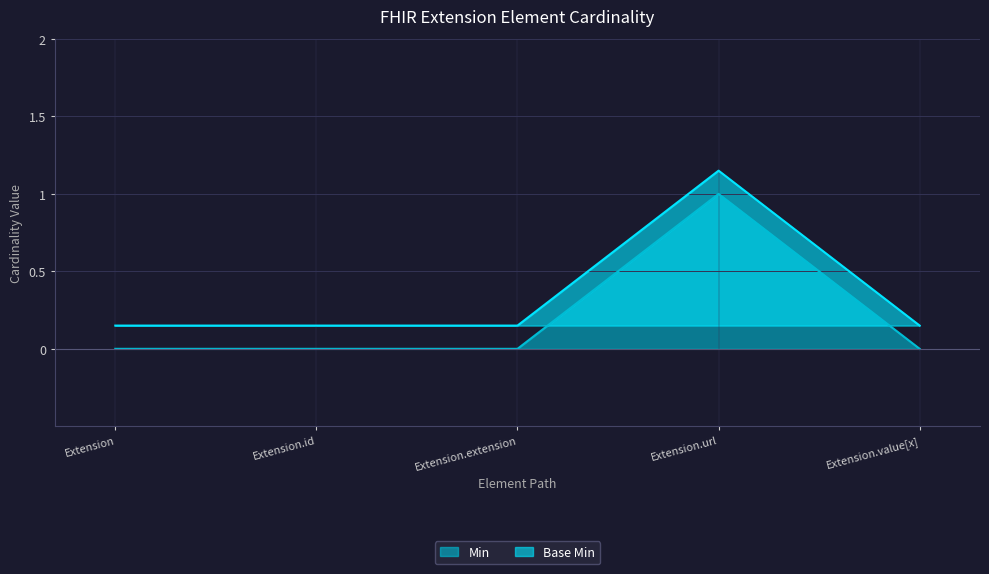

True or false: Min has more than 1 interior local peaks.

False